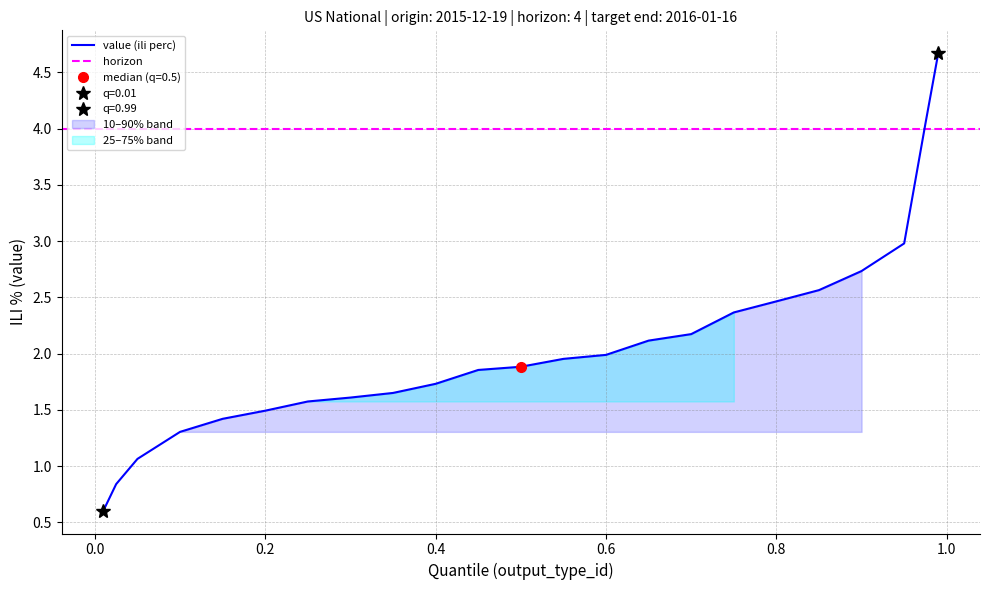

Which series has the largest range (max minus min)?

value